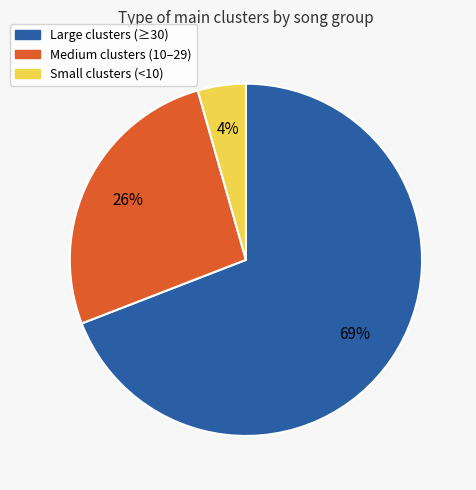

Count the number of slices in the pie.

3